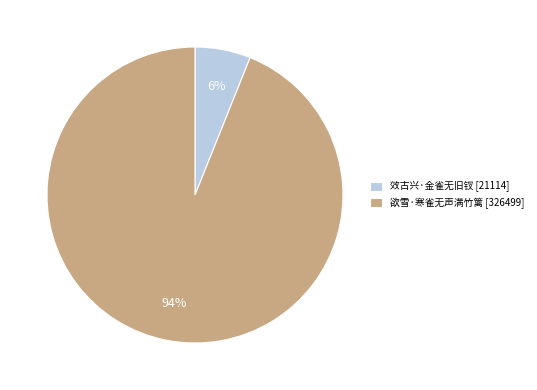

Approximately how many times larger is the value at 效古兴·金雀无旧钗 compared to 欲雪·寒雀无声满竹篱?

0.1